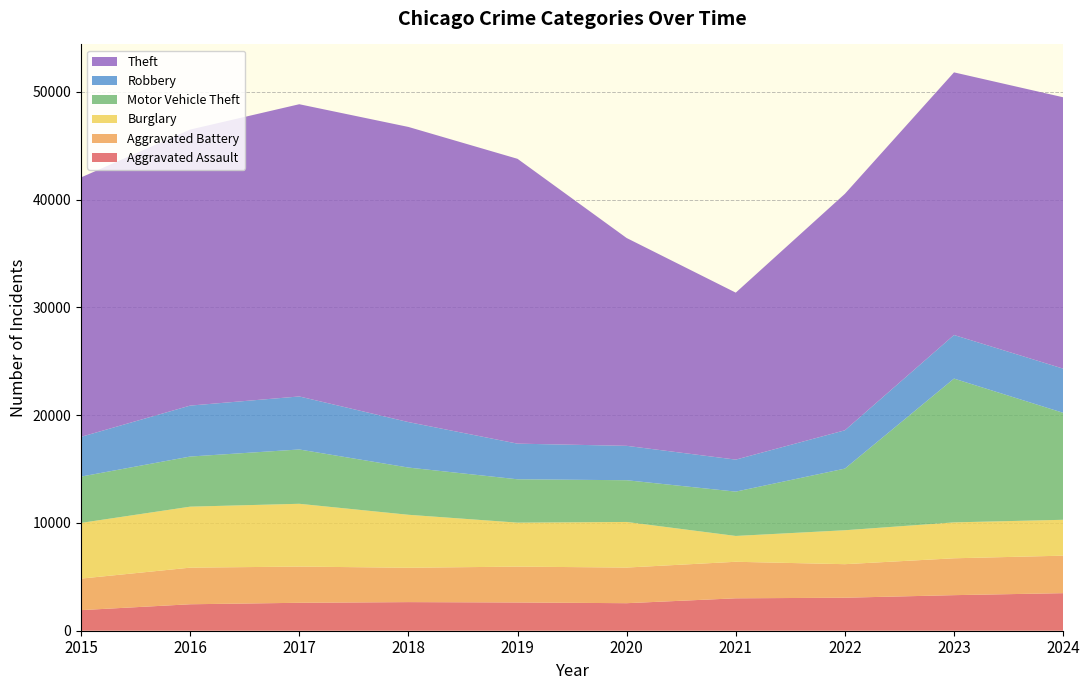

Reading left to right, transcribe all the data shown in this chart.

Aggravated Assault: 2015=1910	2016=2455	2017=2592	2018=2655	2019=2621	2020=2554	2021=3007	2022=3062	2023=3300	2024=3485
Aggravated Battery: 2015=2925	2016=3396	2017=3359	2018=3187	2019=3326	2020=3306	2021=3389	2022=3111	2023=3420	2024=3478
Burglary: 2015=5168	2016=5659	2017=5825	2018=4915	2019=4080	2020=4230	2021=2396	2022=3149	2023=3331	2024=3329
Motor Vehicle Theft: 2015=4296	2016=4650	2017=5039	2018=4381	2019=4022	2020=3872	2021=4113	2022=5718	2023=13341	2024=9925
Robbery: 2015=3688	2016=4726	2017=4919	2018=4219	2019=3307	2020=3191	2021=2969	2022=3555	2023=4043	2024=4098
Theft: 2015=24067	2016=25607	2017=27111	2018=27381	2019=26425	2020=19281	2021=15491	2022=21936	2023=24366	2024=25175